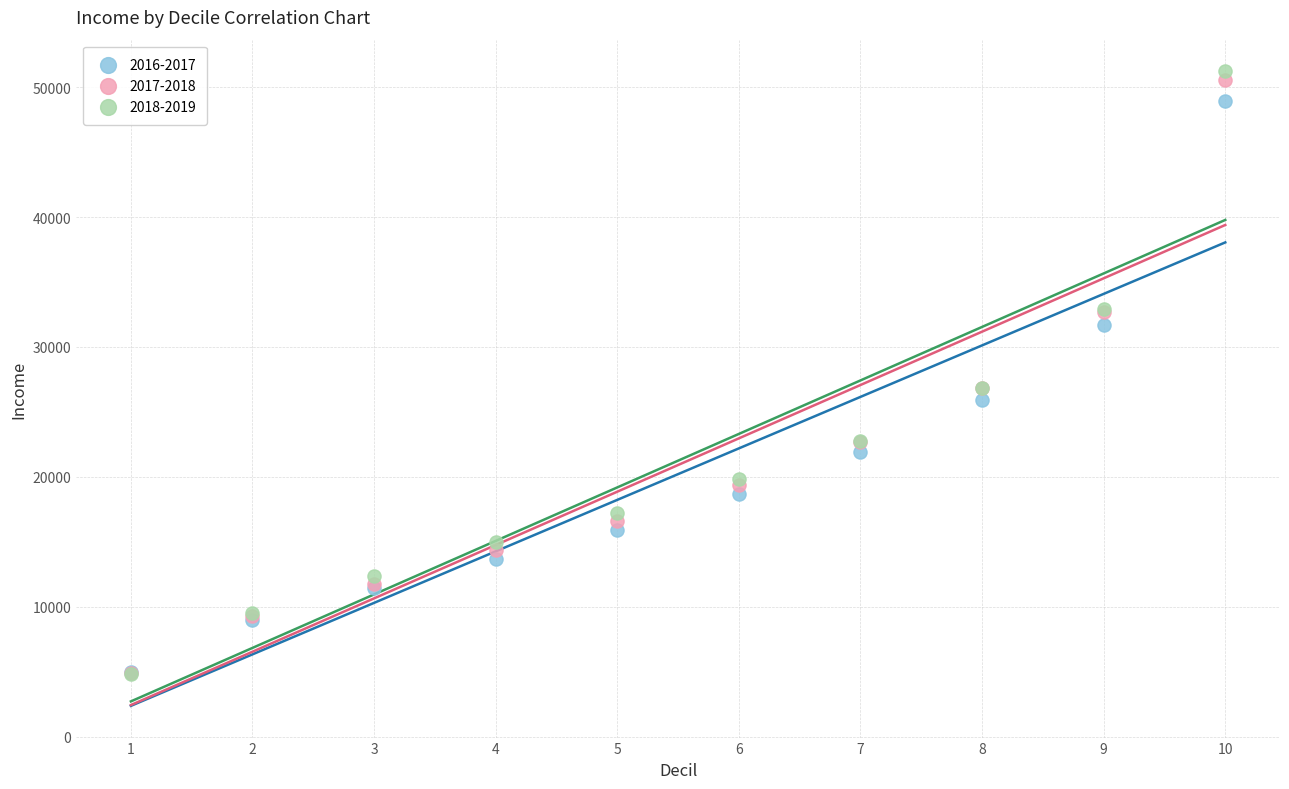

What are all the series names shown in the legend?

2016-2017, 2017-2018, 2018-2019